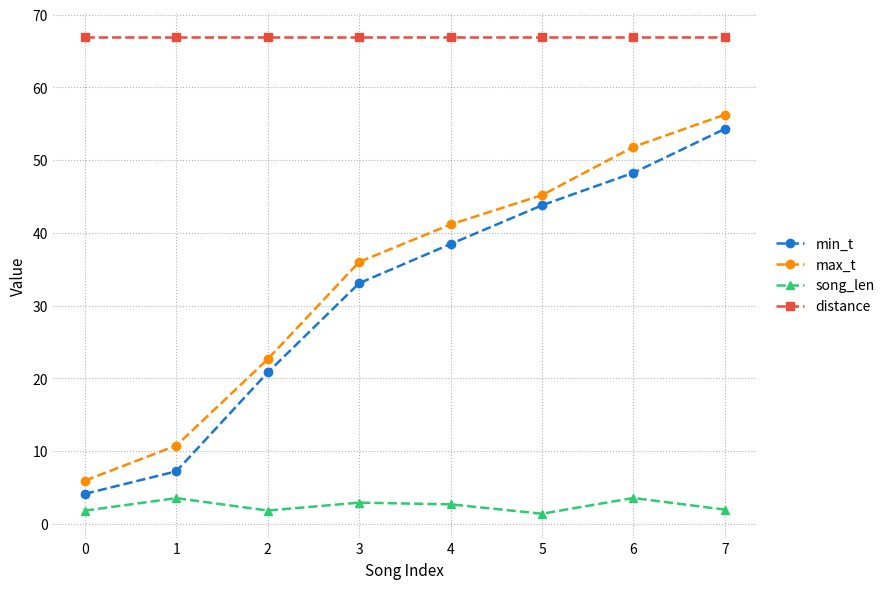

True or false: song_len and distance cross at least once.

False